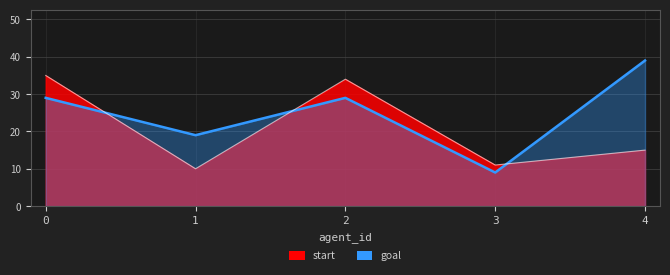

At which label is start closest to 22?

4